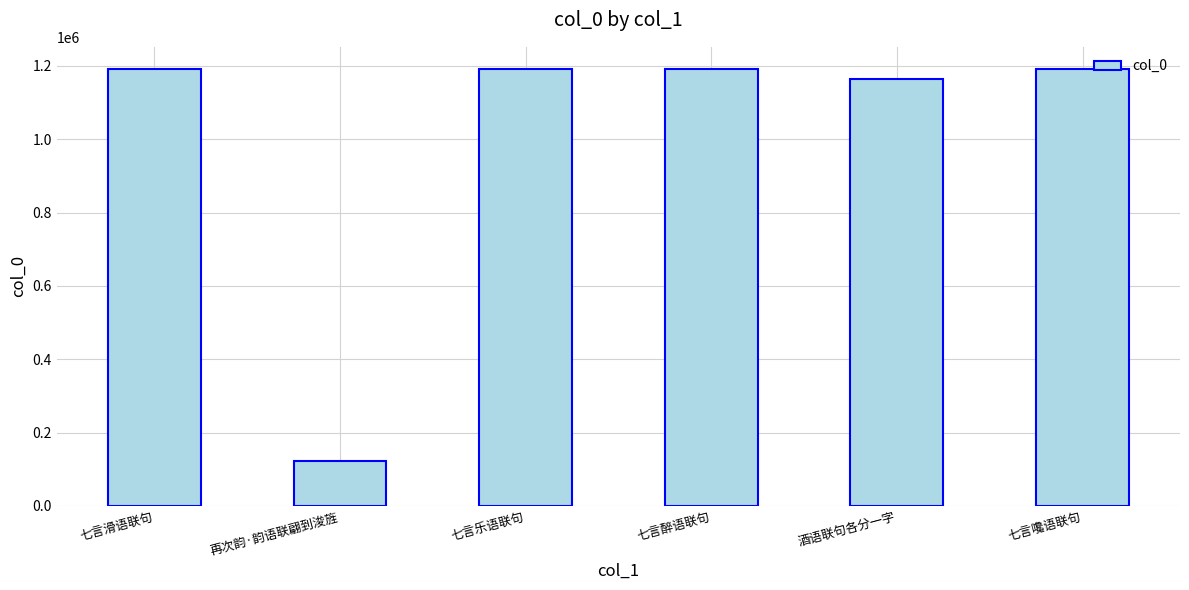

Which label corresponds to the smallest value in the chart?

再次韵·韵语联翩到浚旌